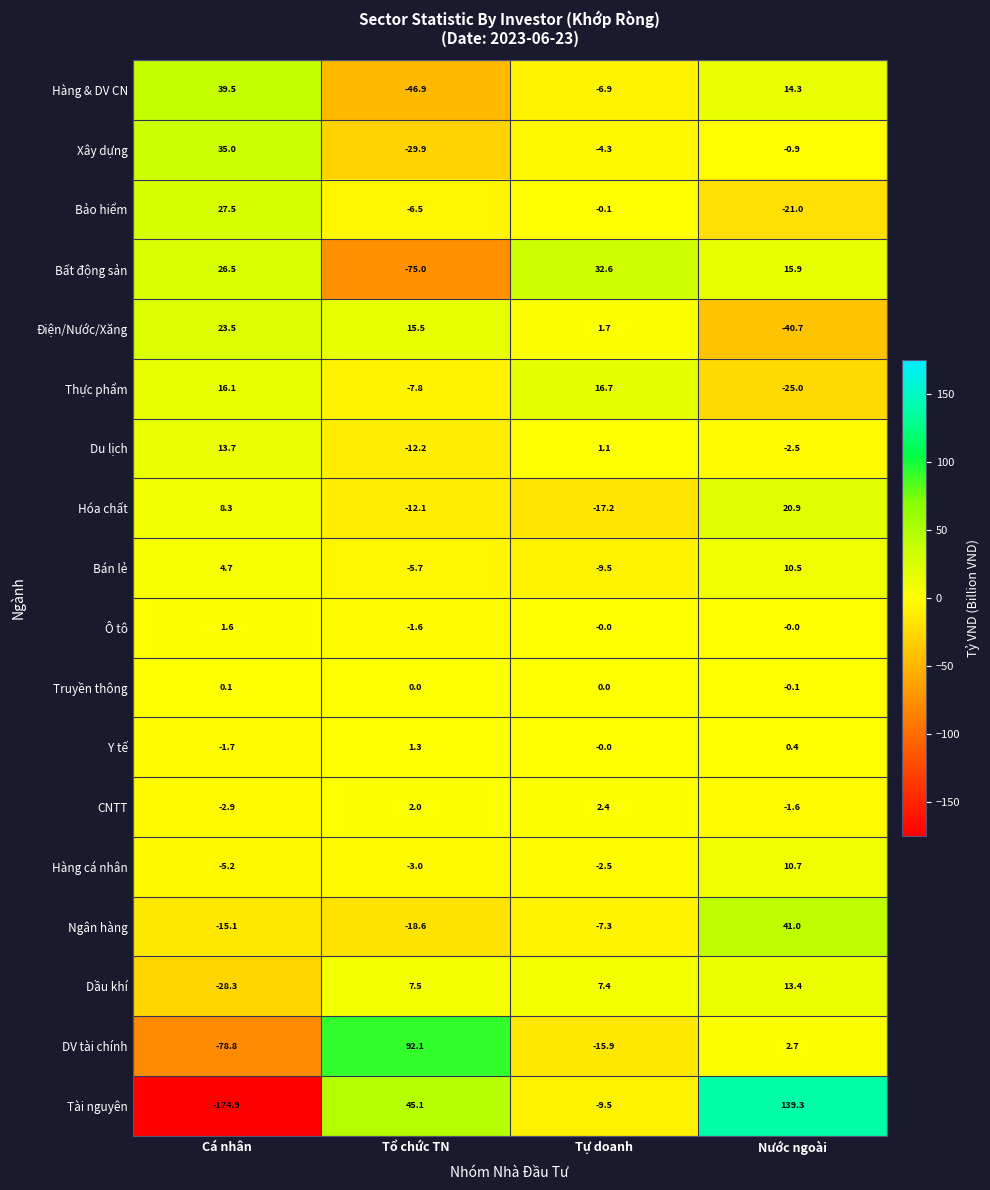

At how many categories does at least one series exceed 68?

2